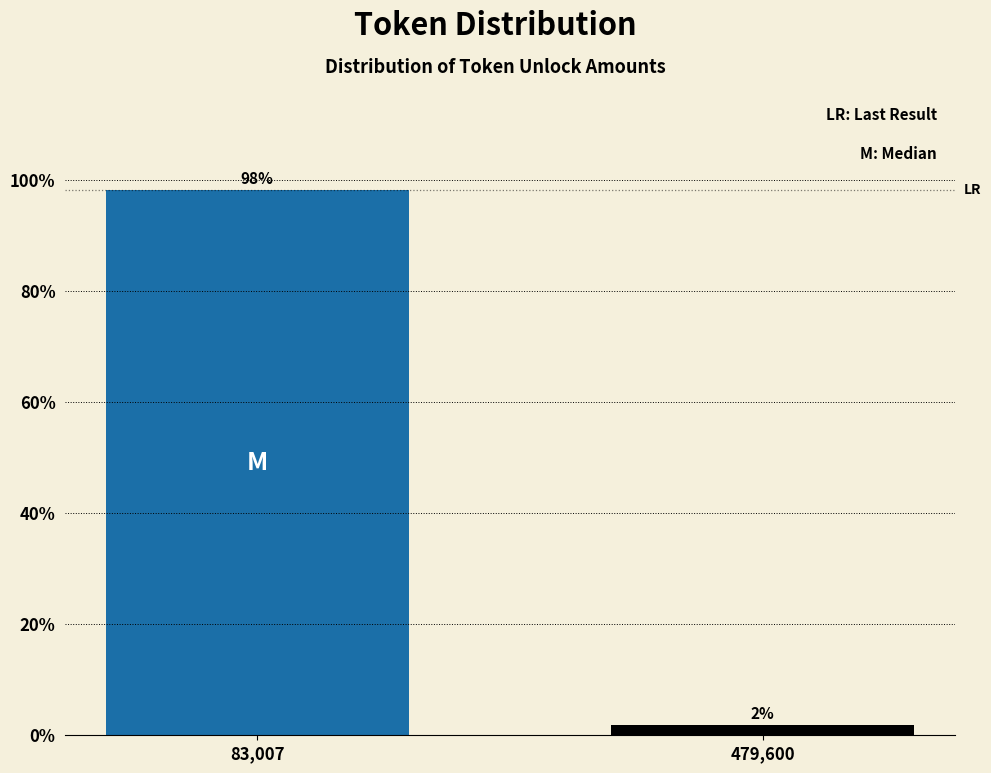

Which has a higher value, 479,600 or 83,007?

83,007